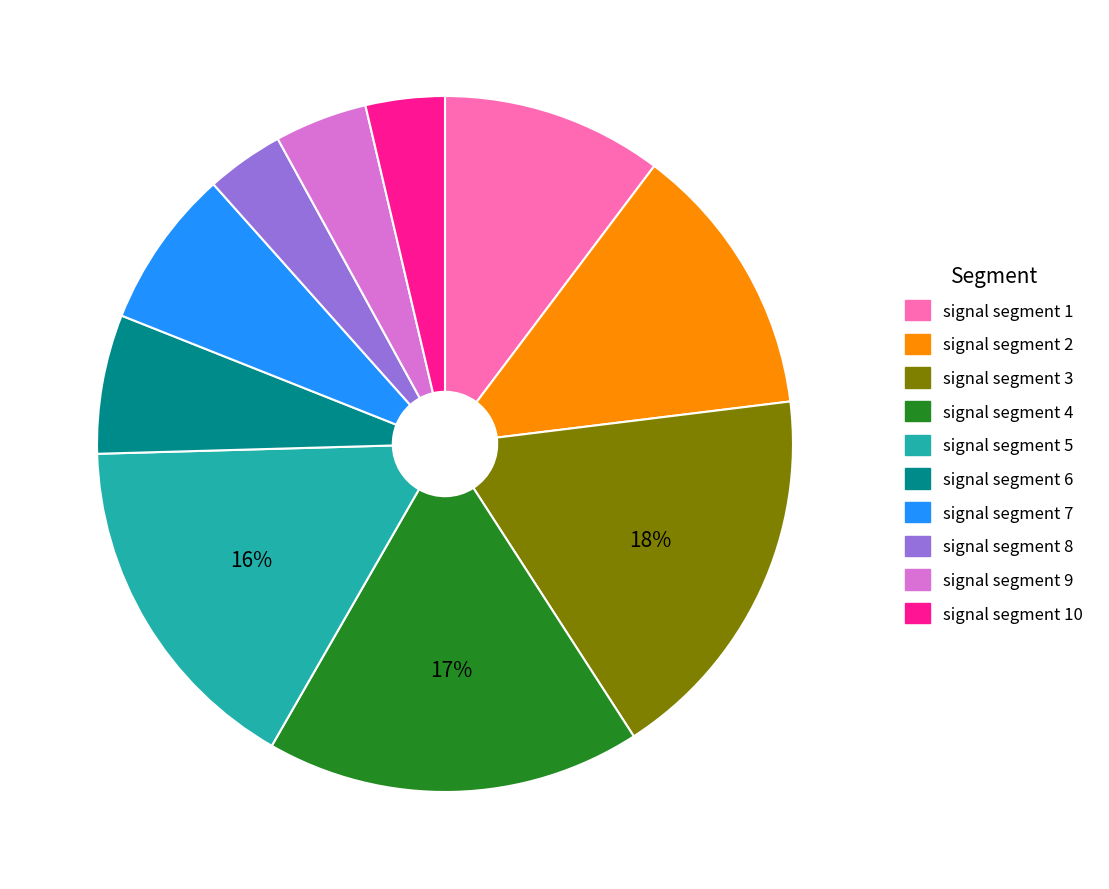

To the nearest percent, what is the average slice percentage?

10%